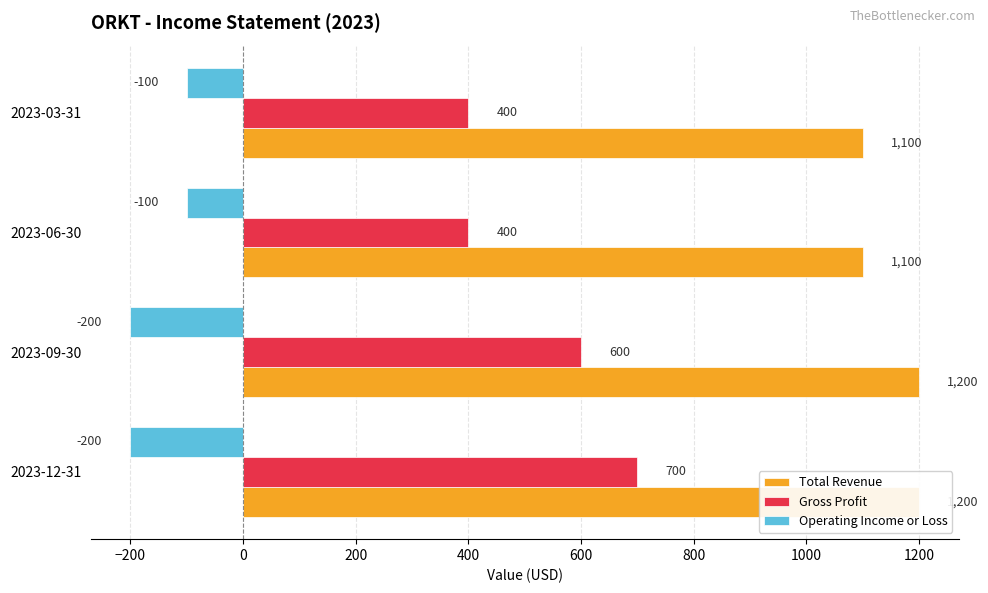

The value of Operating Income or Loss at 2023-12-31 is -335. True or false?

False